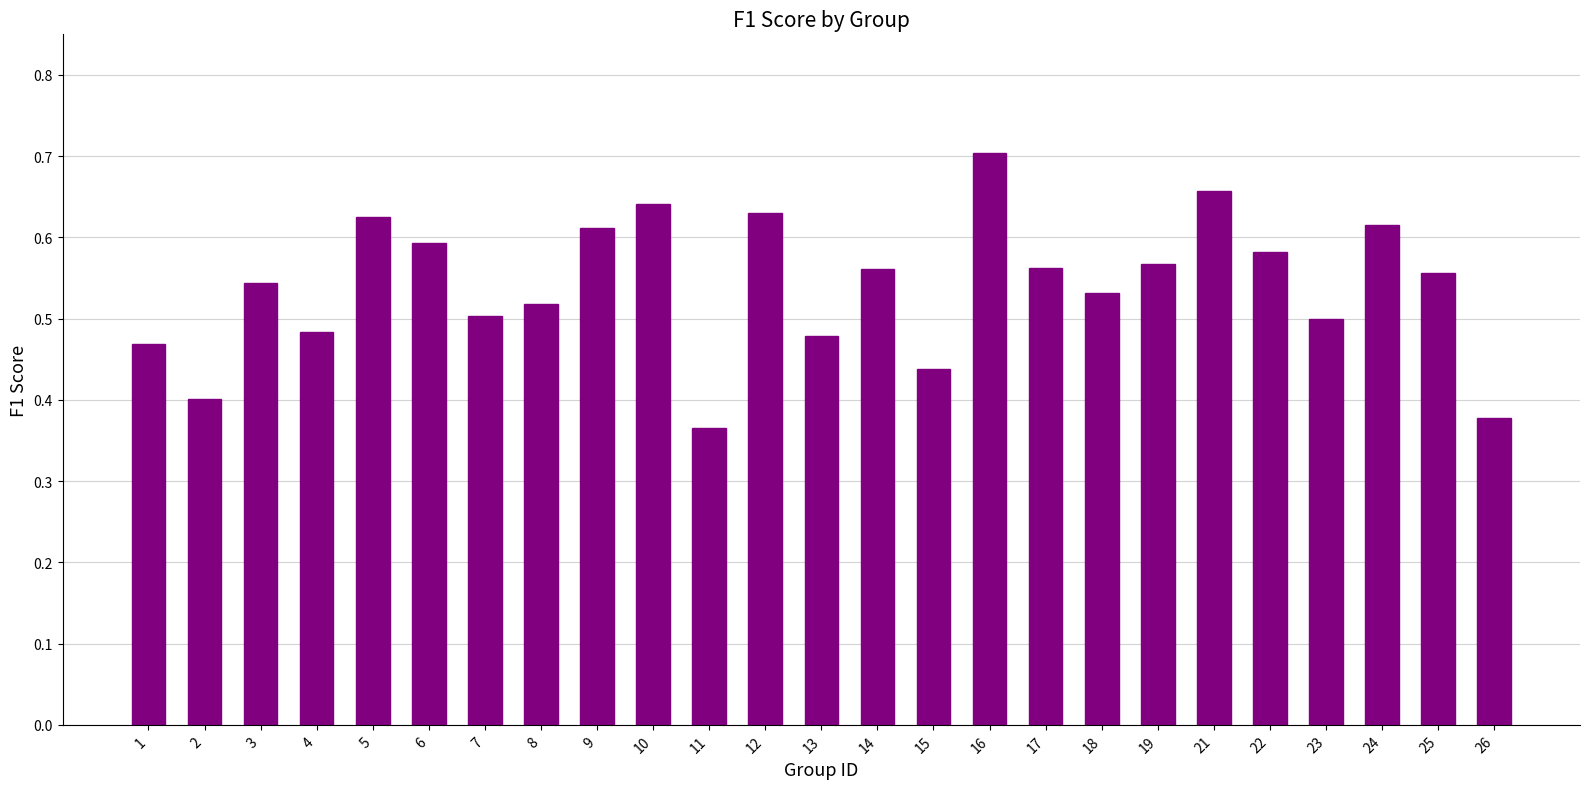

The value at 11 is 0.4. True or false?

True